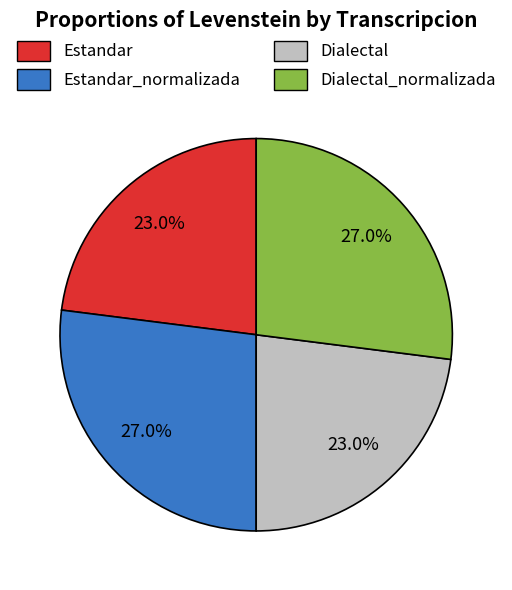

Is there any slice that represents more than half of the pie?

No